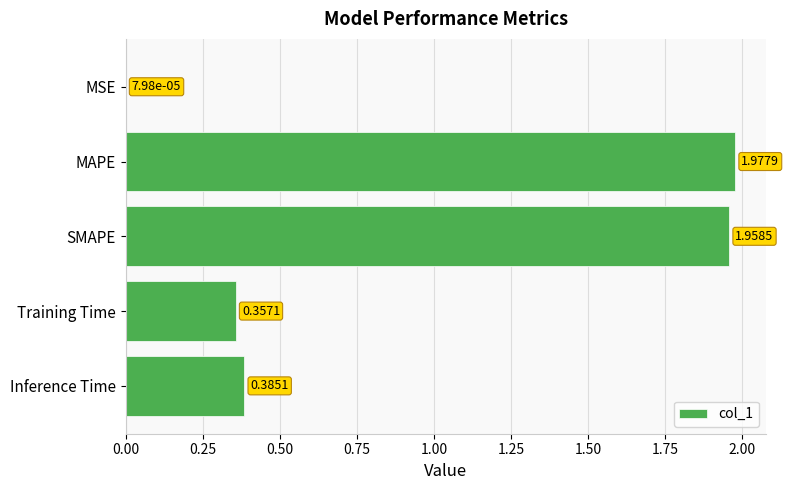

What is the change in value from MSE to MAPE?

+2.0